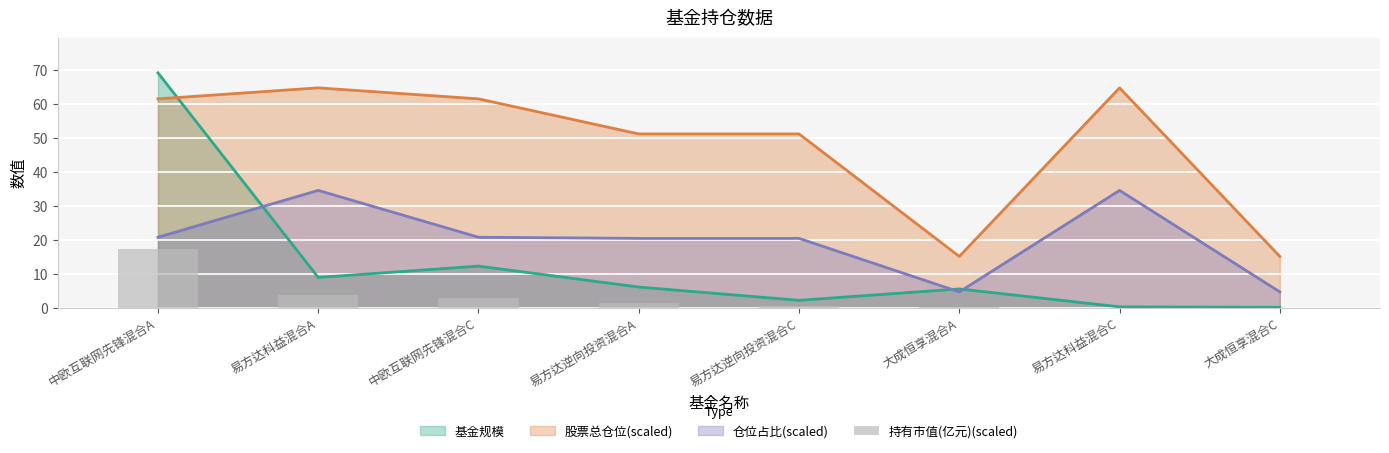

The value of 仓位占比(scaled) at 易方达科益混合A is 61.5. True or false?

False